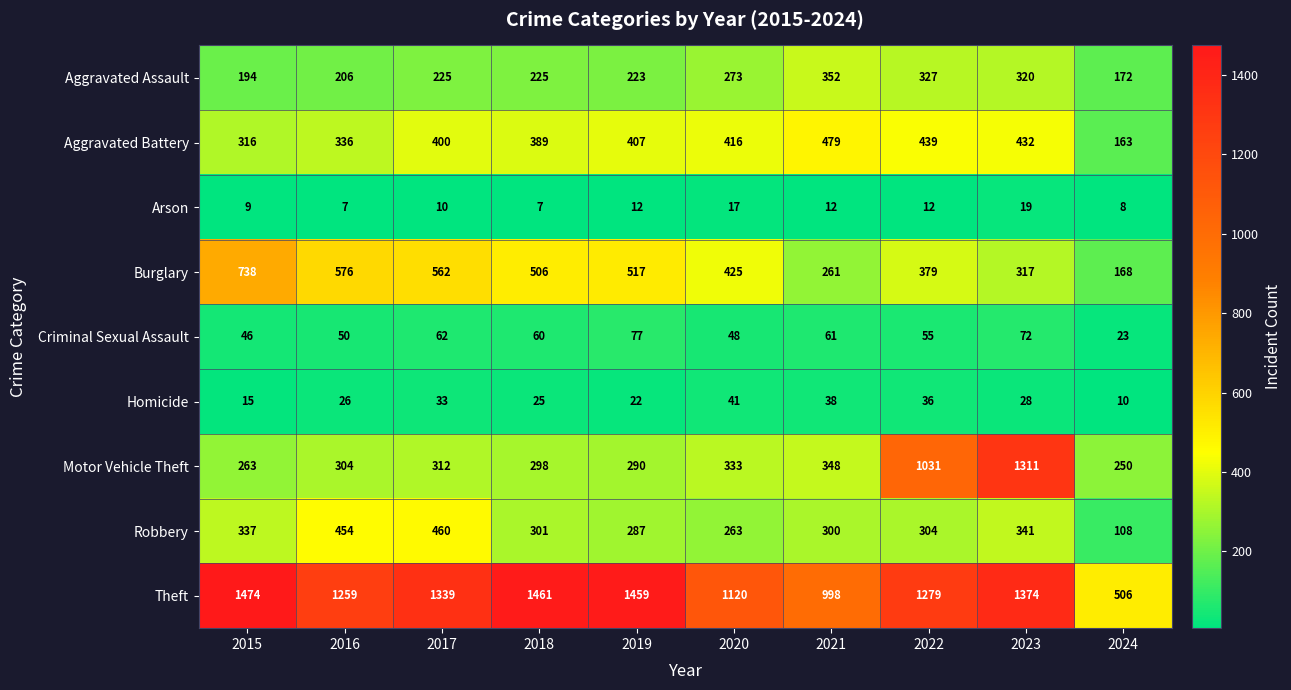

At which category is the sum across all series the highest?

2023